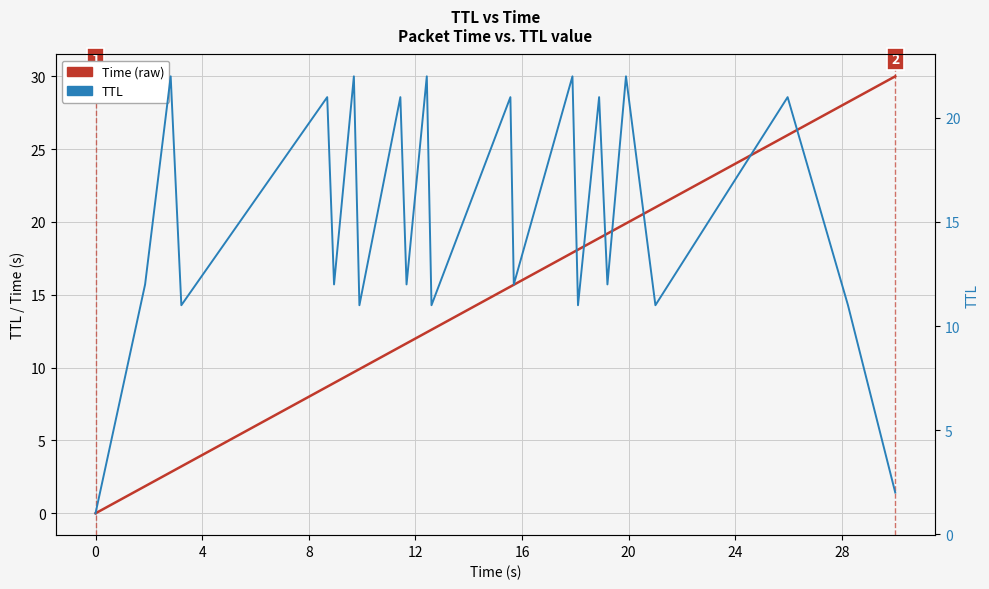

What is the average value of the TTL series?

15.0